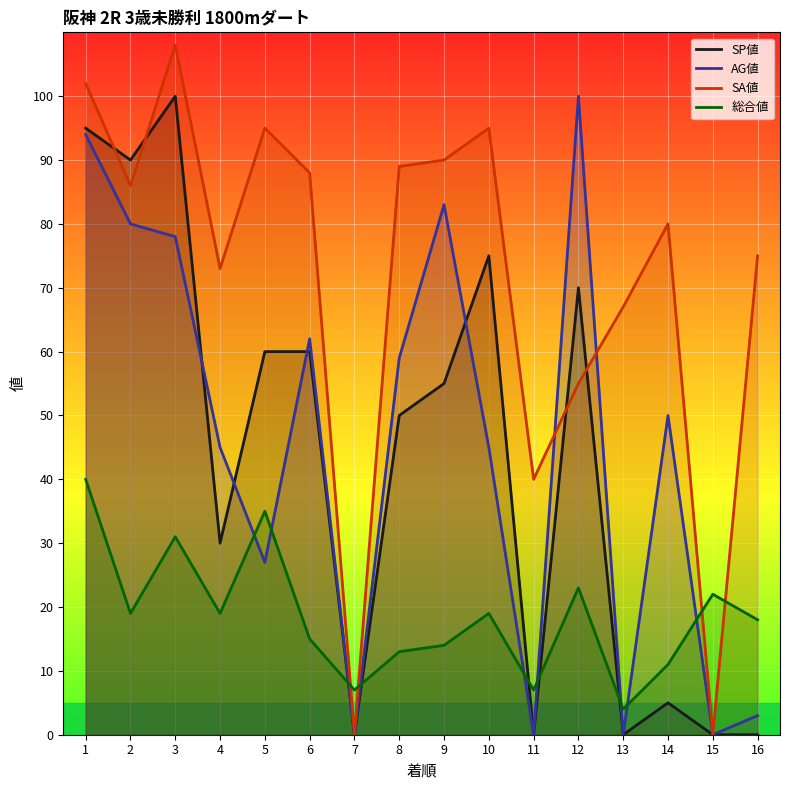

What is the value of the 総合値 point at the 12th from the left?

23